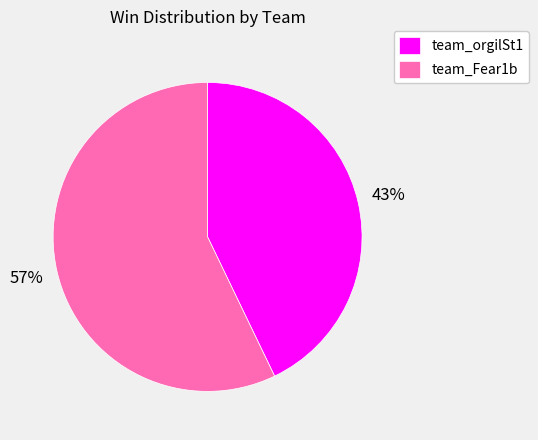

Is it true that team_Fear1b is 70% of the pie?

False